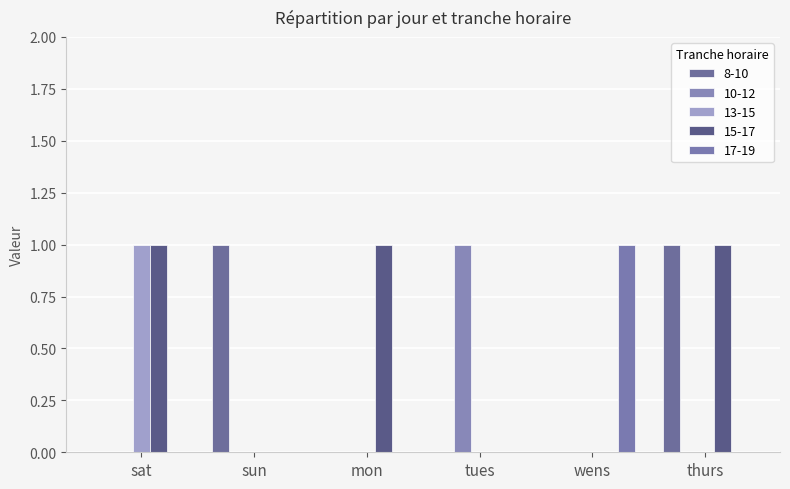

Reading left to right, transcribe all the data shown in this chart.

8-10: sat=0	sun=1	mon=0	tues=0	wens=0	thurs=1
10-12: sat=0	sun=0	mon=0	tues=1	wens=0	thurs=0
13-15: sat=1	sun=0	mon=0	tues=0	wens=0	thurs=0
15-17: sat=1	sun=0	mon=1	tues=0	wens=0	thurs=1
17-19: sat=0	sun=0	mon=0	tues=0	wens=1	thurs=0